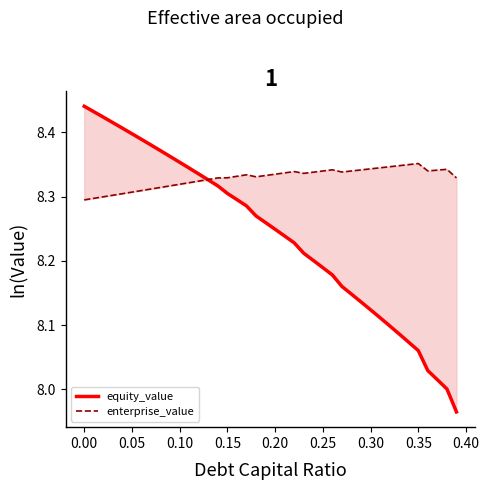

Is the value of enterprise_value at 37 greater than the value of equity_value at 38?

Yes